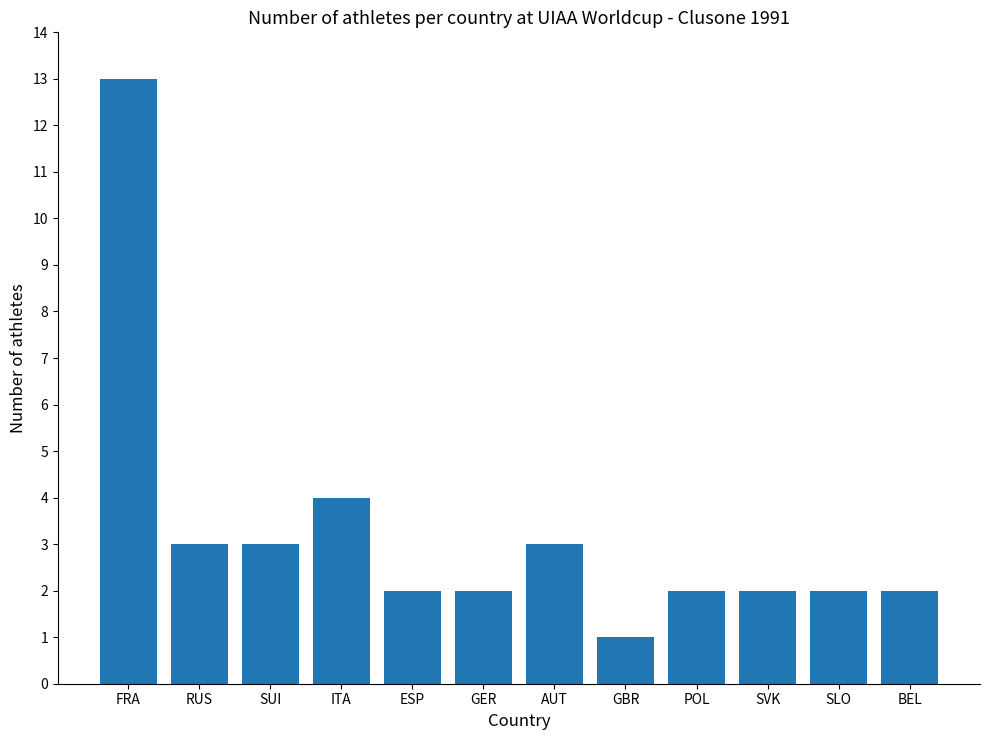

What is the minimum value shown in the chart?

1